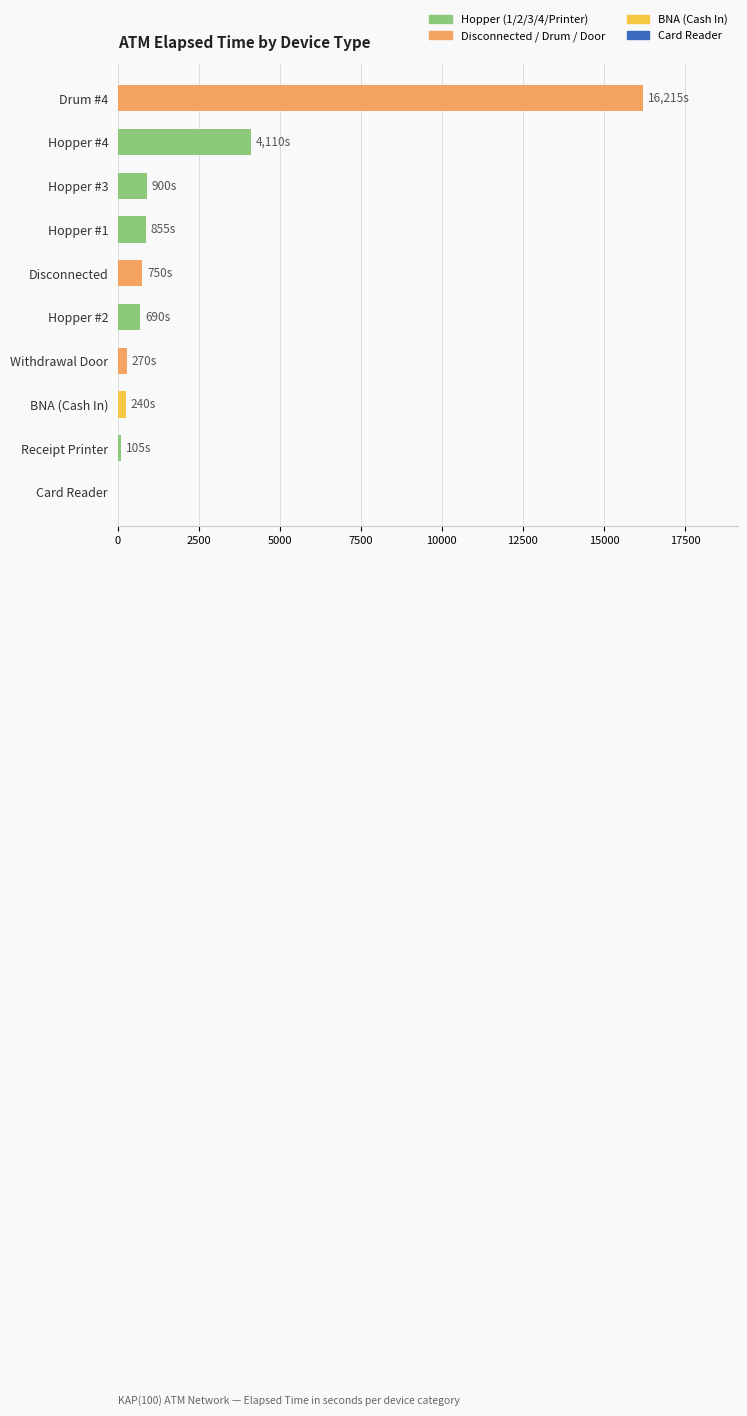

Is it true that the value at Hopper #3 is 900?

True